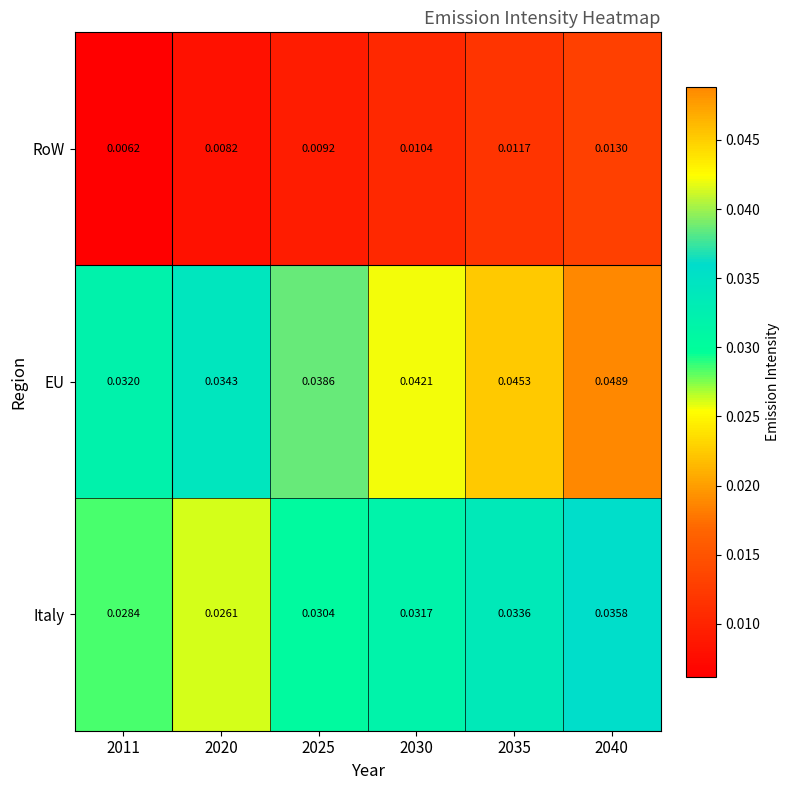

Which series has the largest total across all categories?

EU